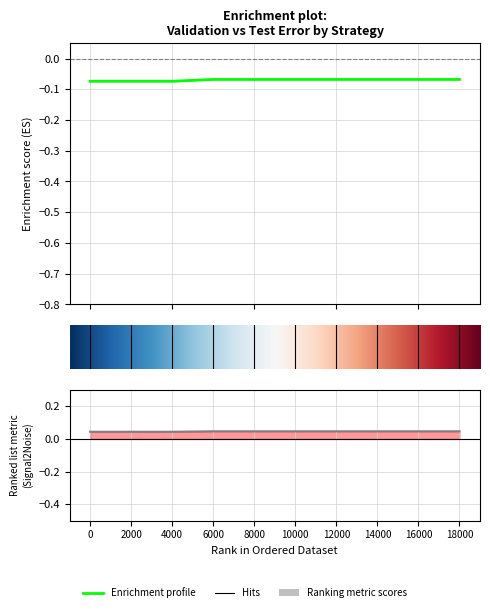

True or false: erro validation has more than 1 points higher than both neighbors.

False